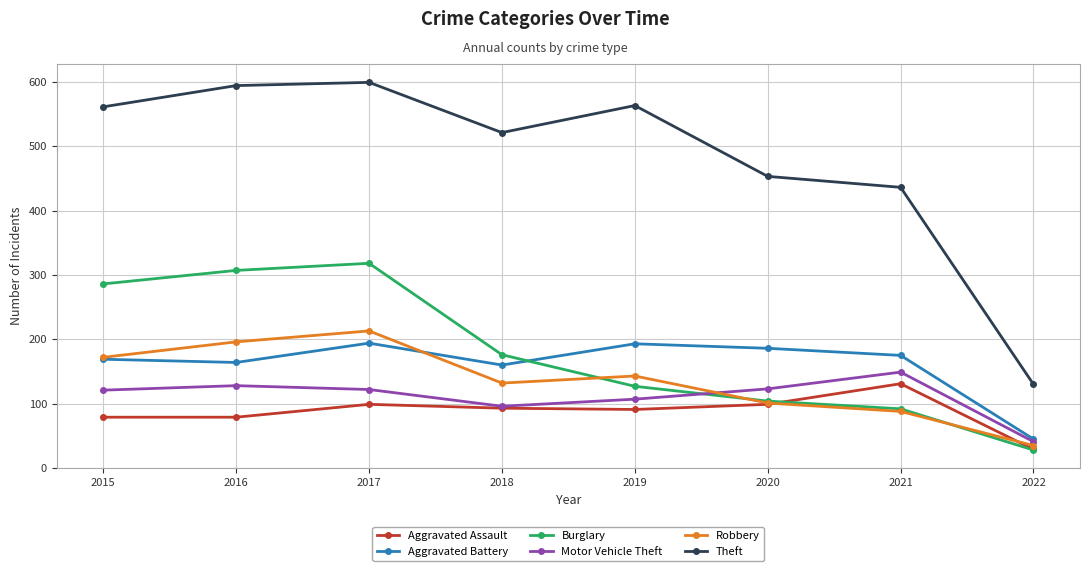

How many data points in Robbery are less than 143?

4